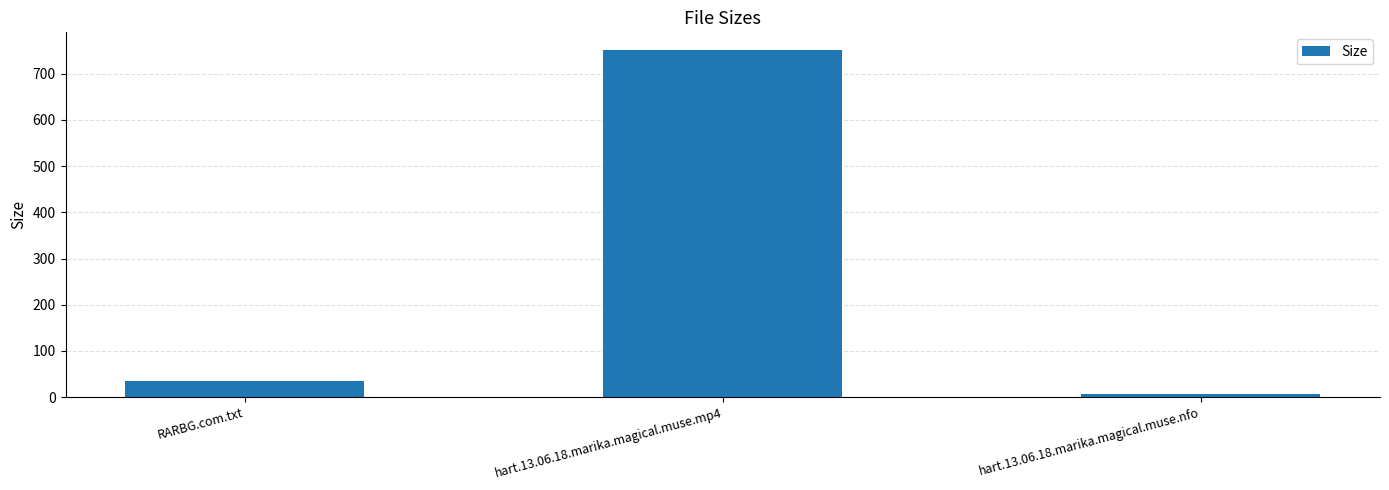

What value does the data have at hart.13.06.18.marika.magical.muse.nfo?

6.8